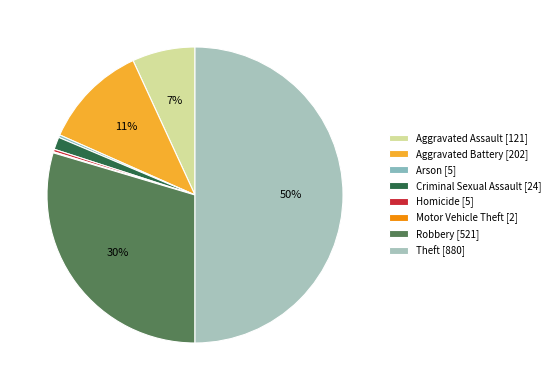

Is it true that Criminal Sexual Assault is 1% of the pie?

True